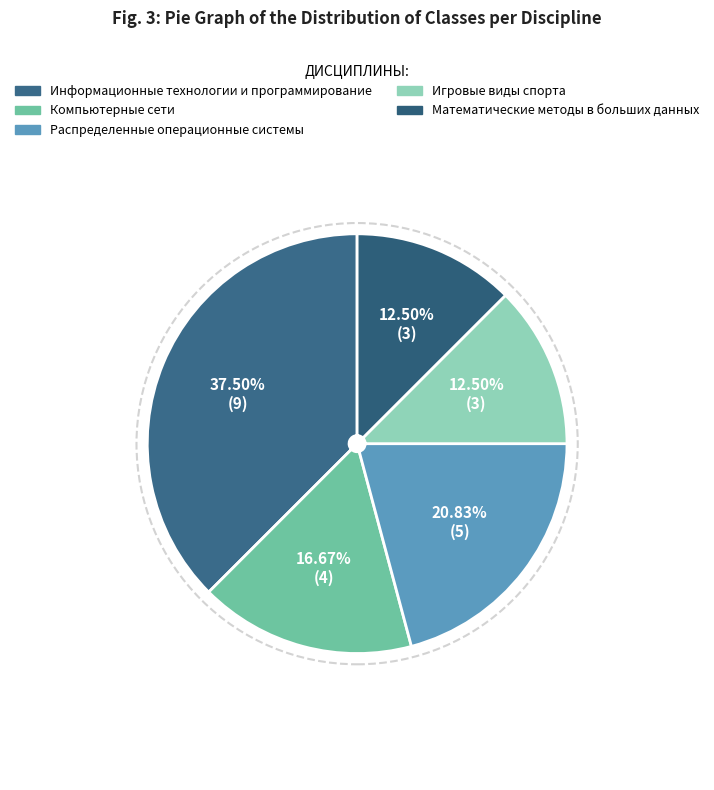

Is there a majority slice in this chart?

No